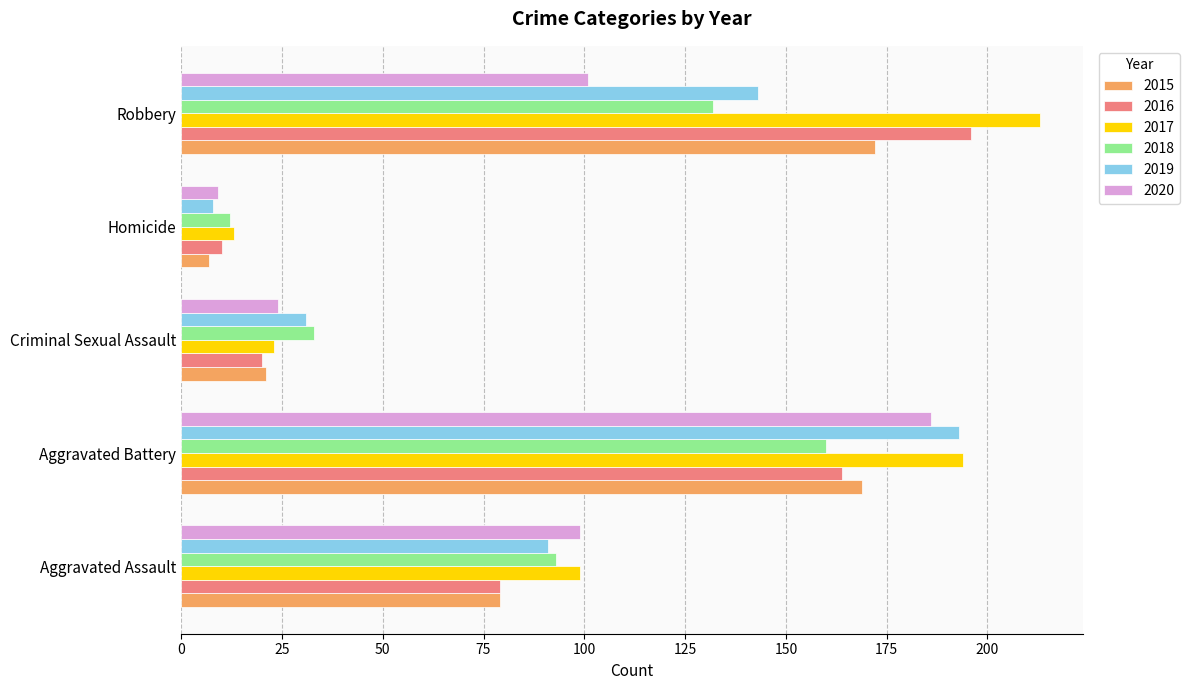

What value does the 2015 series have at Aggravated Assault, to the nearest 50?

100